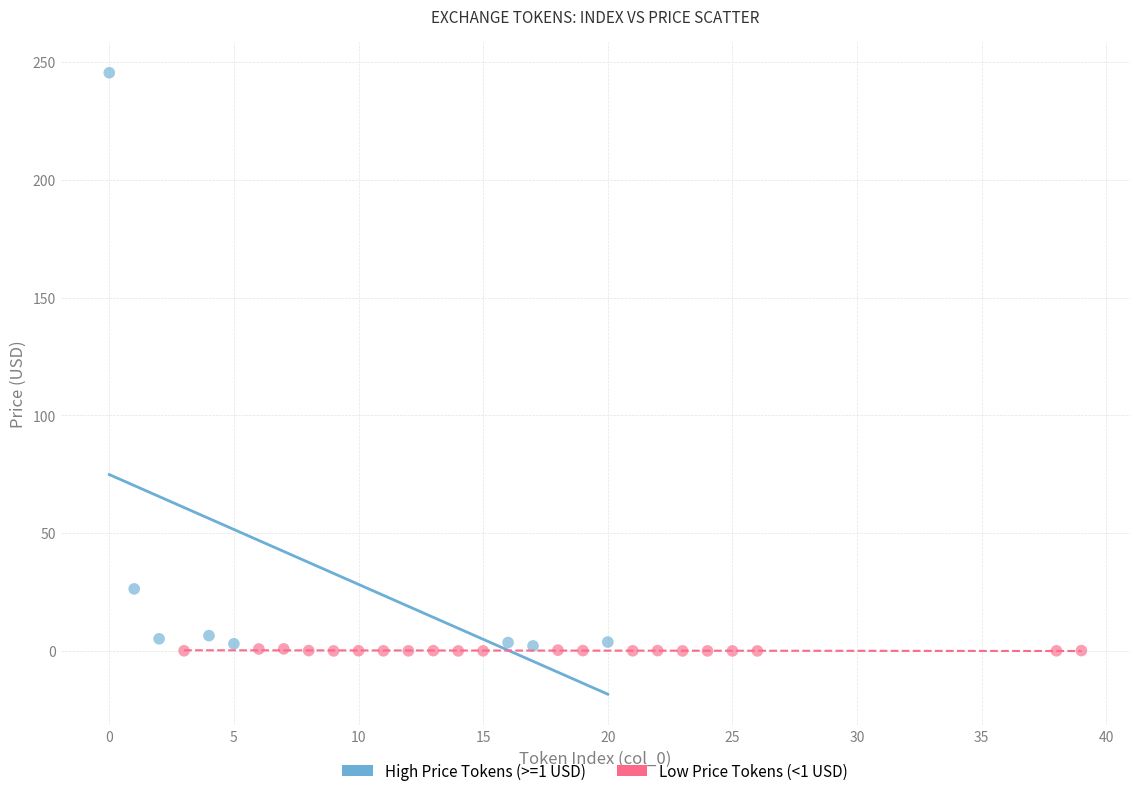

Which series reaches the maximum Y coordinate?

High Price Tokens (>=1 USD)